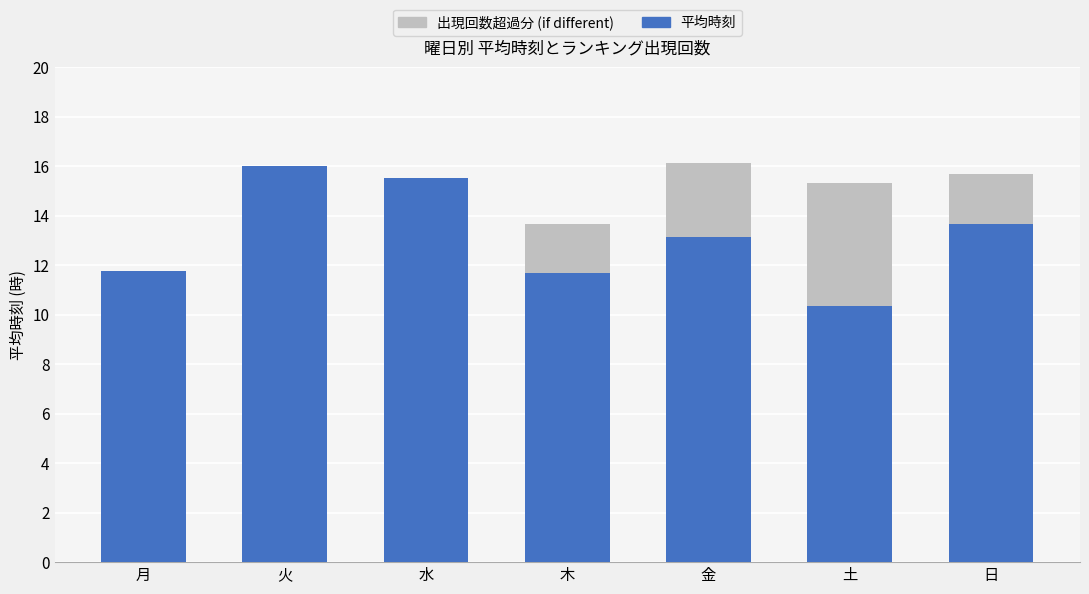

Does the chart contain stacked bars?

Yes